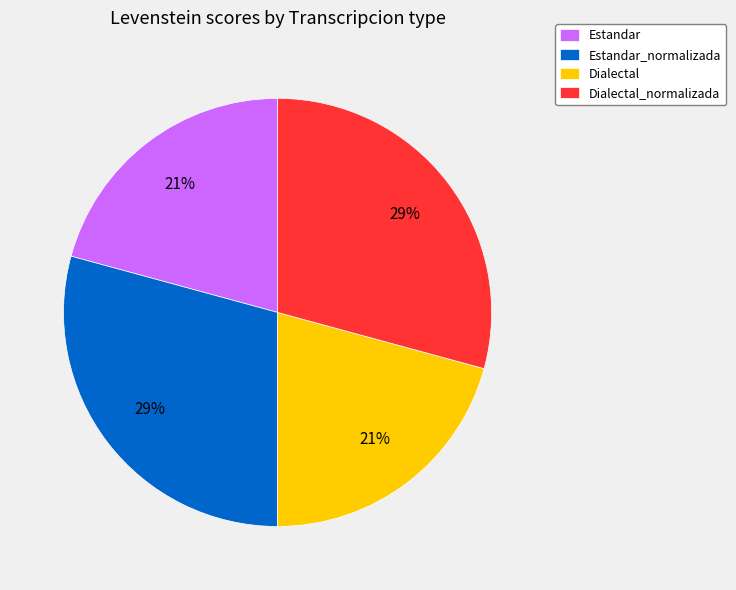

Does Estandar_normalizada account for over 50% of the chart?

No